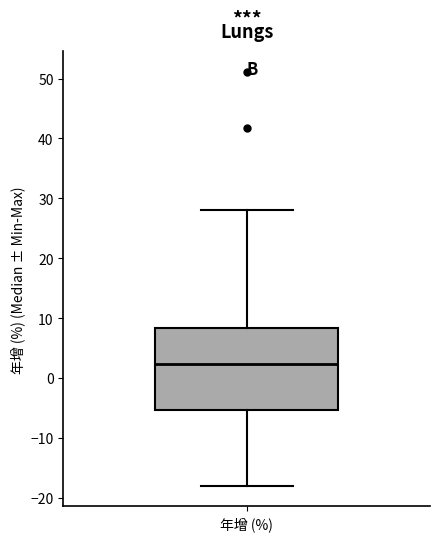

Read this box plot against the y-axis: the position of the median line, the range covered by the box, and the ends of both whiskers. The values are not printed on the chart, so give them approximately, as read against the axis.

median 2, box -5 to 8, whiskers -18 to 28